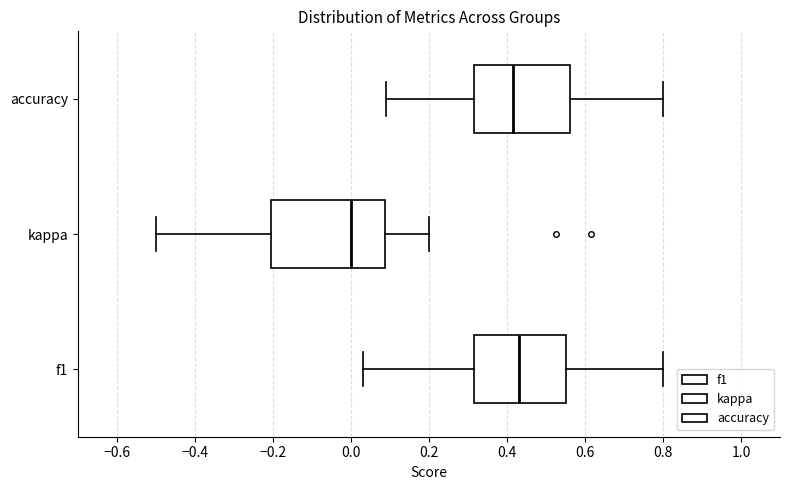

Where does the left whisker of the box for f1 end on the x-axis? The values are not printed on the chart, so give them approximately, as read against the axis.

0.04